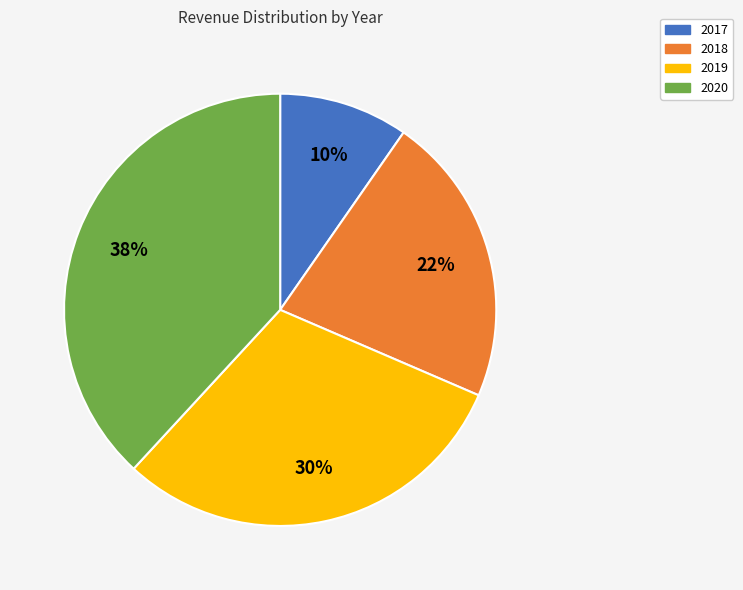

Is there any slice that represents more than half of the pie?

No